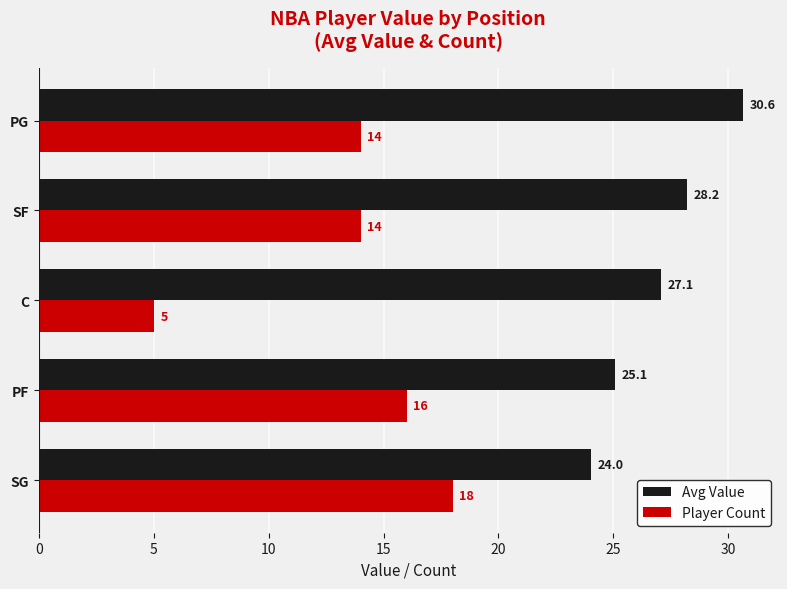

Count the Player Count values in the range 14 to 16.

3